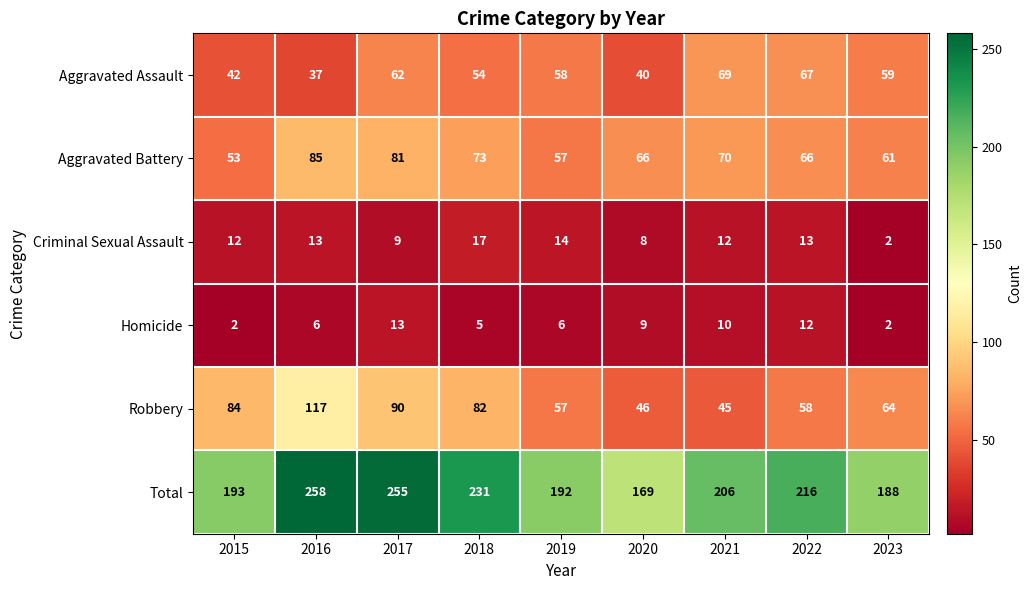

Which series has the largest total across all categories?

Total